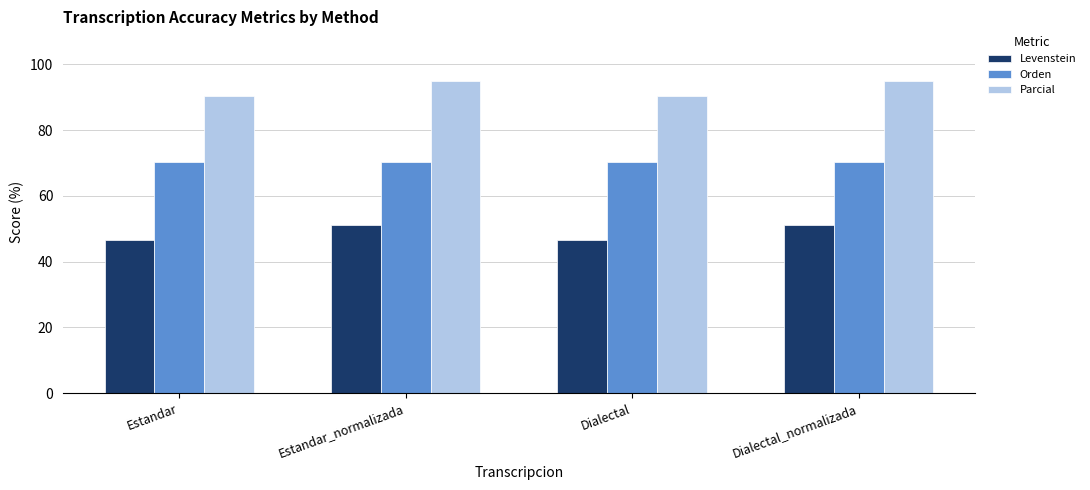

What is the total value across all series at Estandar_normalizada?

216.5